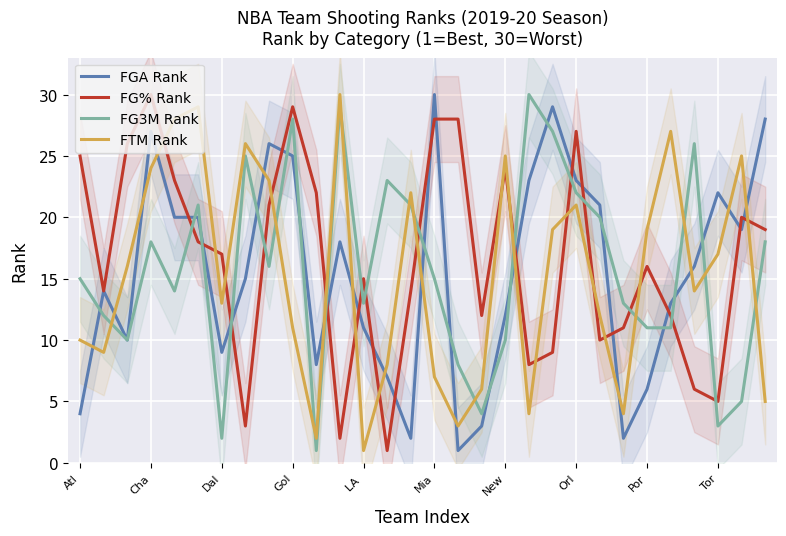

True or false: FTM Rank and FGA Rank cross at least once.

True